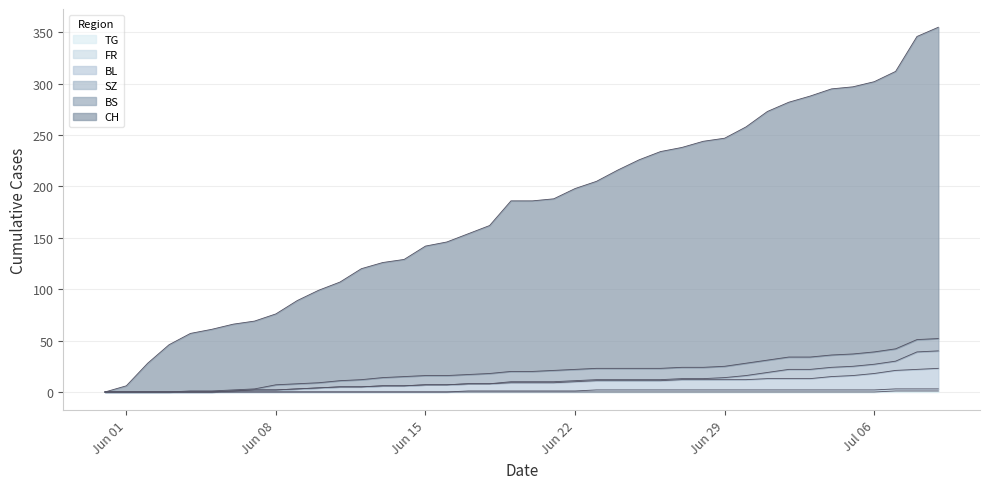

Does the chart display data point markers on the line(s)?

No